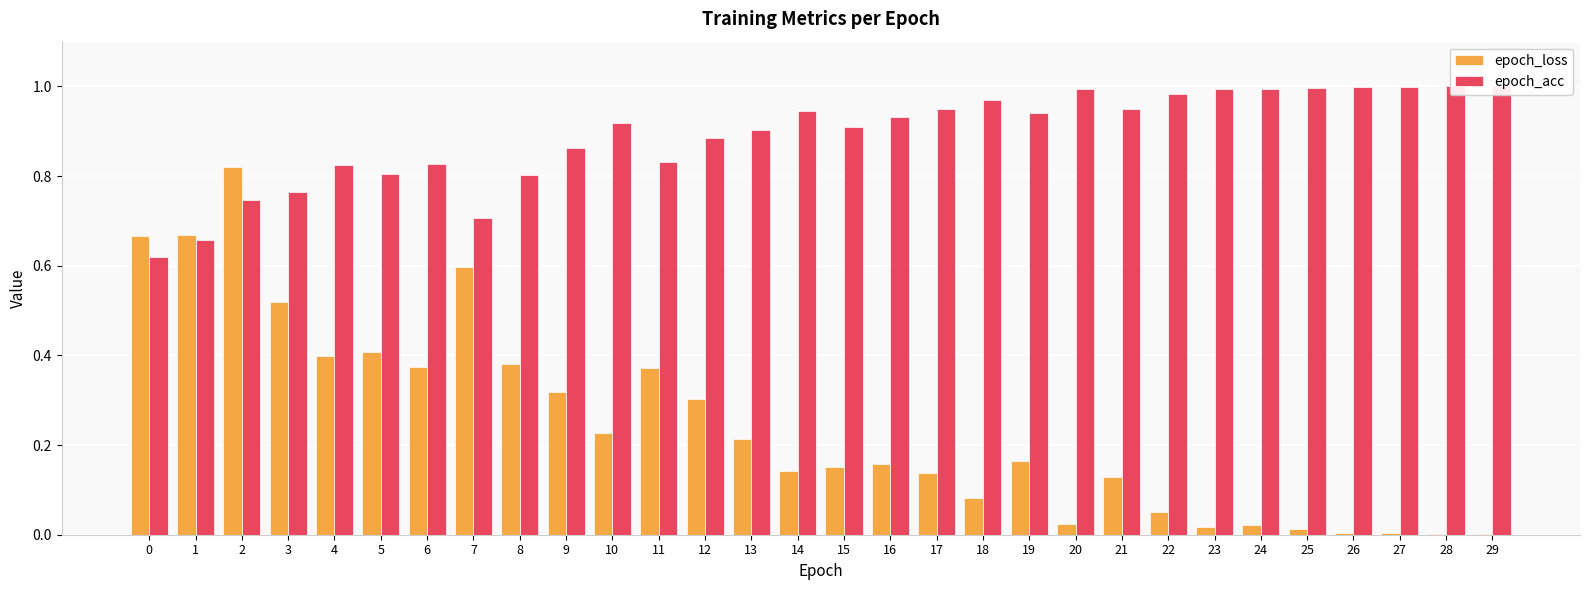

List the series in order of their peak value, lowest first.

epoch_loss, epoch_acc